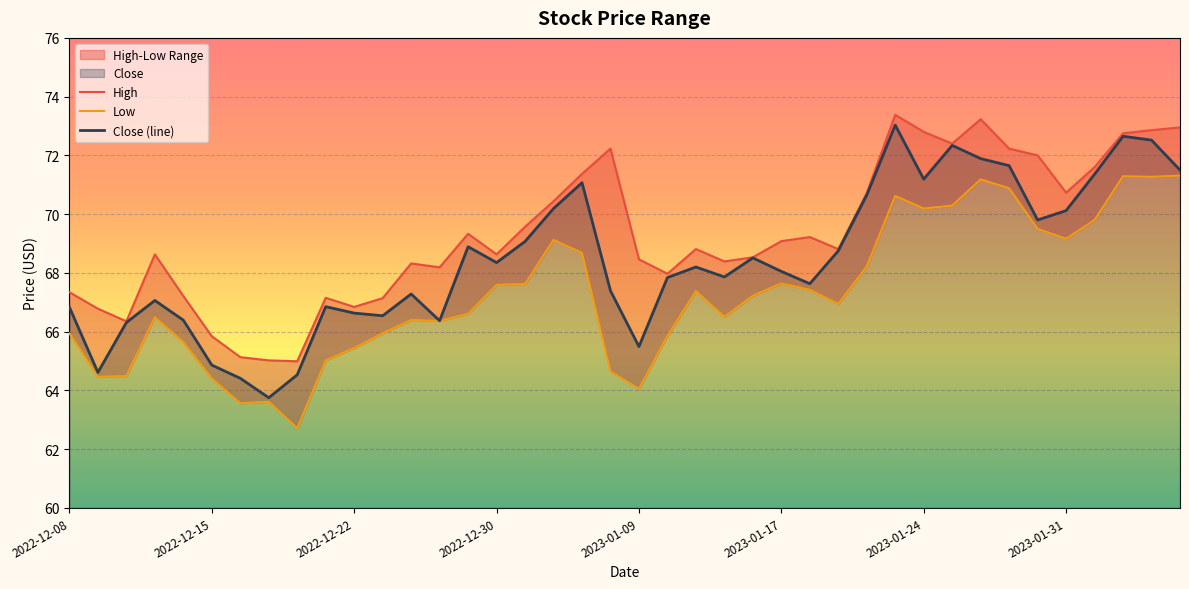

True or false: High and Low cross at least once.

False